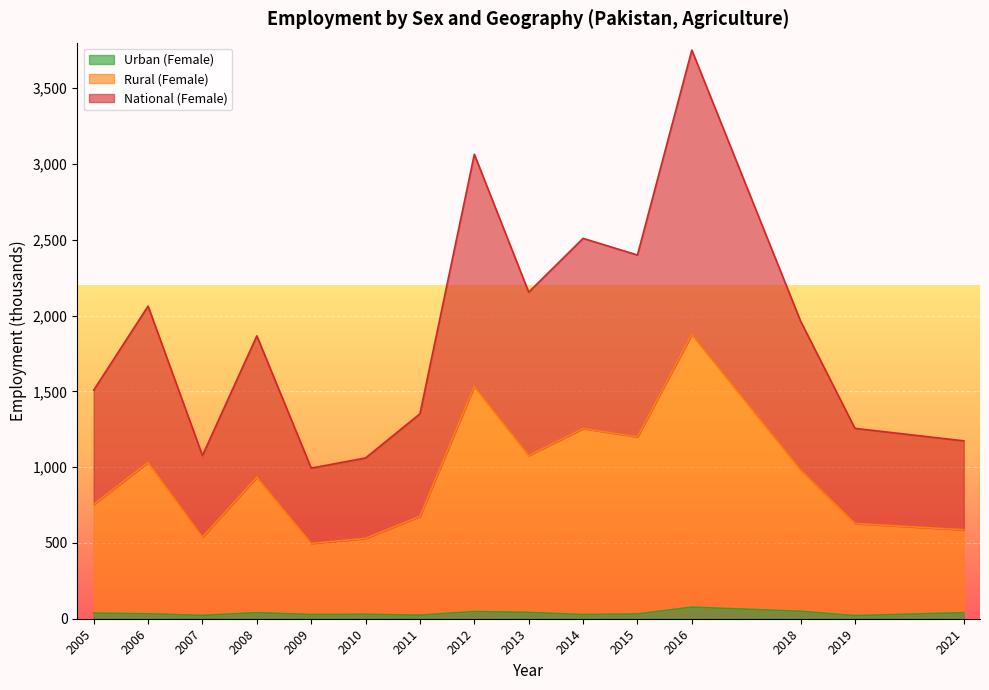

Where is sex_f nearest to the value 2372?

2015